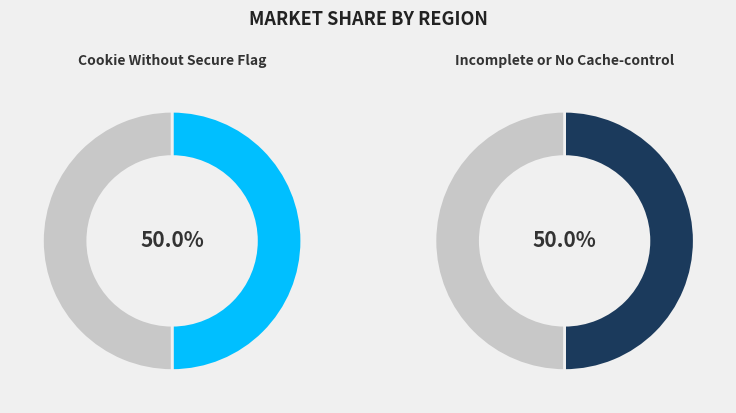

To the nearest percent, what percentage of the pie is Cookie Without Secure Flag?

50%